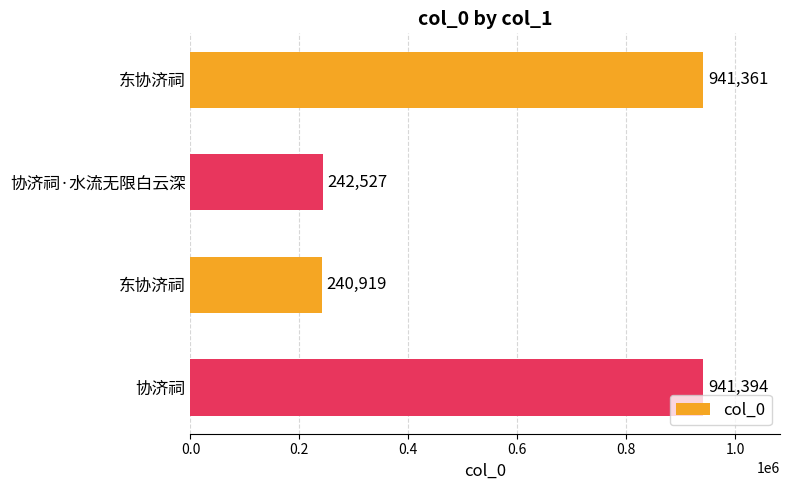

How many data points are less than 941361?

2